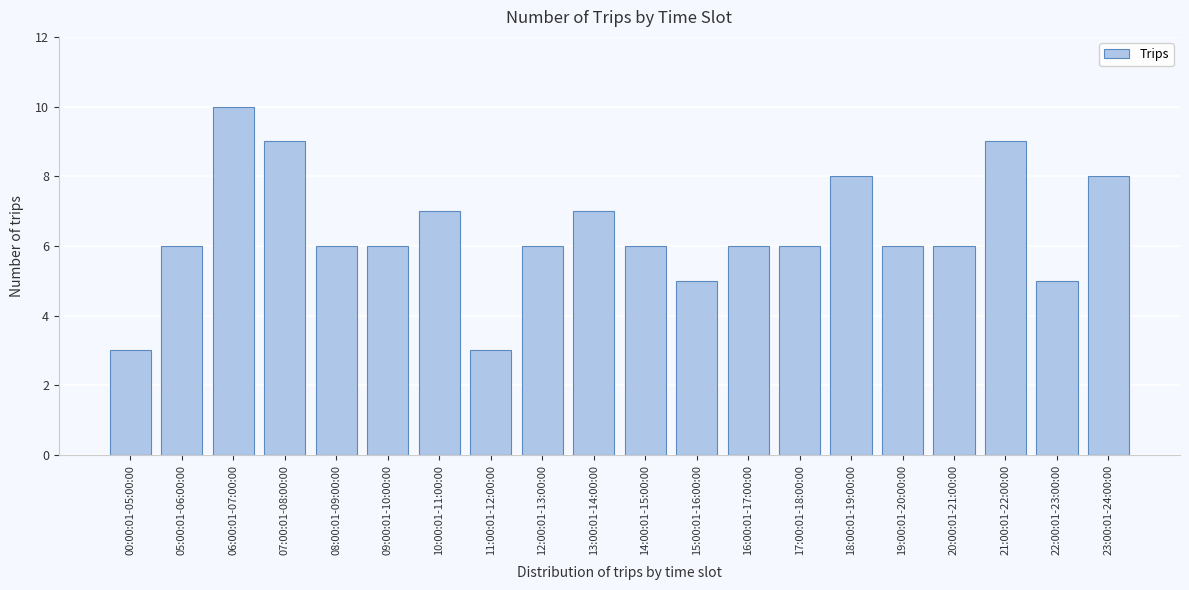

Reading right to left, transcribe all the data shown in this chart.

23:00:01-24:00:00=8	22:00:01-23:00:00=5	21:00:01-22:00:00=9	20:00:01-21:00:00=6	19:00:01-20:00:00=6	18:00:01-19:00:00=8	17:00:01-18:00:00=6	16:00:01-17:00:00=6	15:00:01-16:00:00=5	14:00:01-15:00:00=6	13:00:01-14:00:00=7	12:00:01-13:00:00=6	11:00:01-12:00:00=3	10:00:01-11:00:00=7	09:00:01-10:00:00=6	08:00:01-09:00:00=6	07:00:01-08:00:00=9	06:00:01-07:00:00=10	05:00:01-06:00:00=6	00:00:01-05:00:00=3